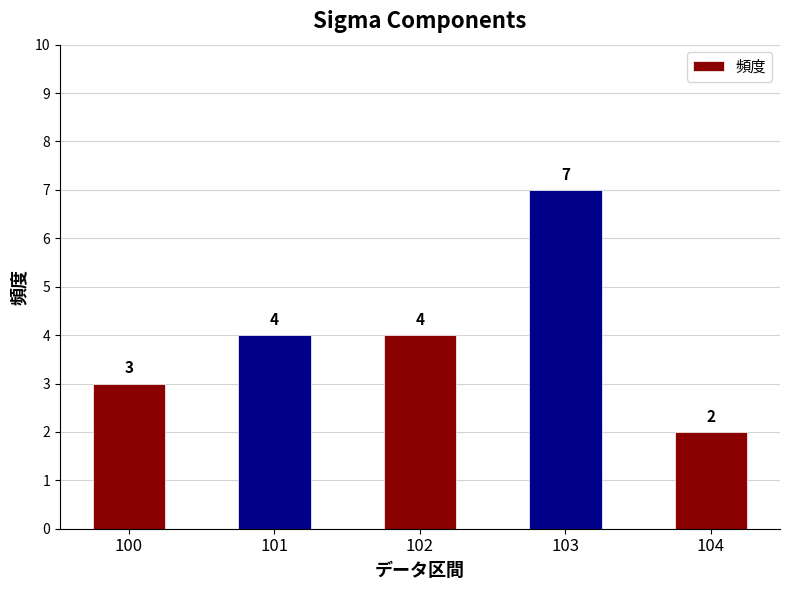

What is the maximum value shown in the chart?

7